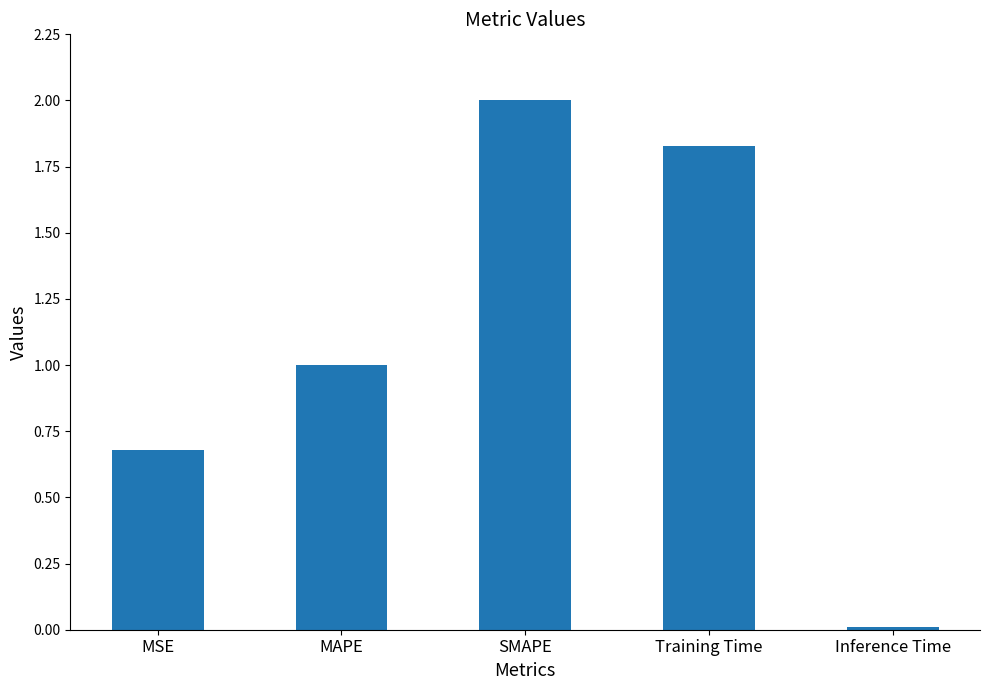

What is the difference between the values at SMAPE and MSE?

1.3